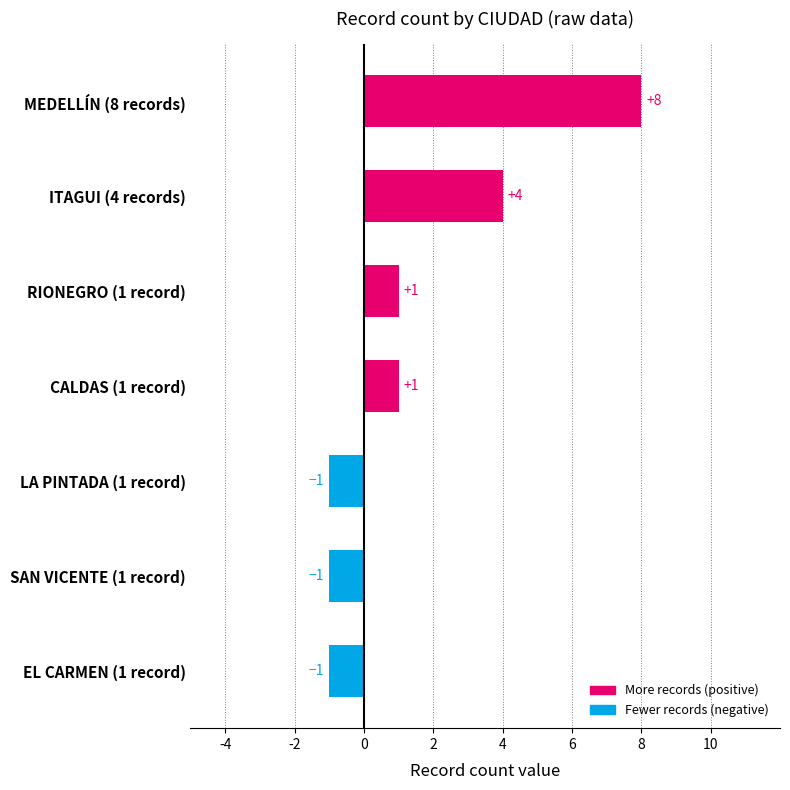

How many positive values are there?

4